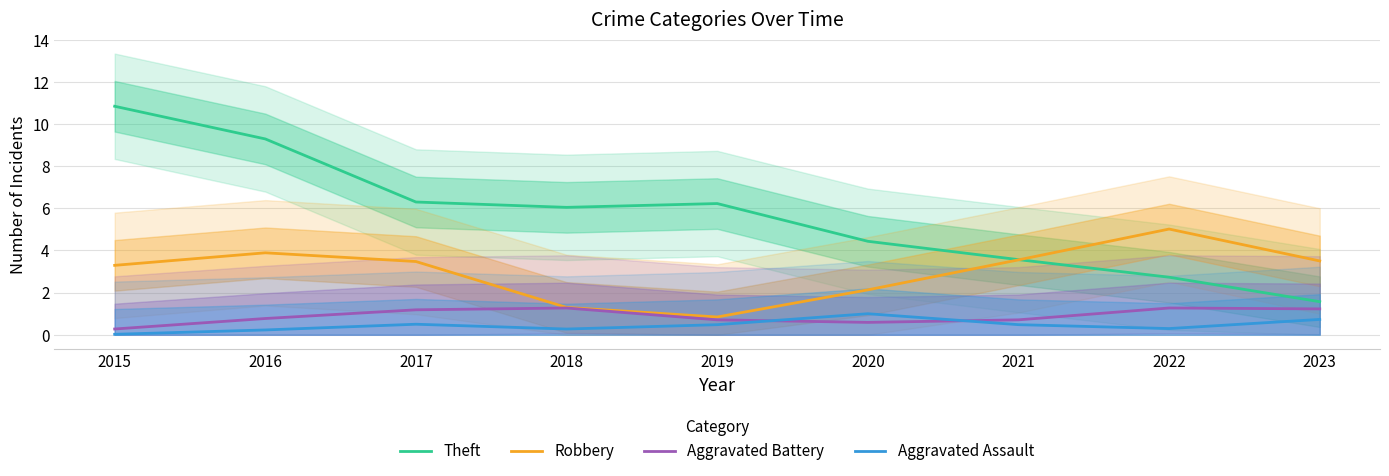

What is the difference between the Theft values at 2021 and 2020?

0.9